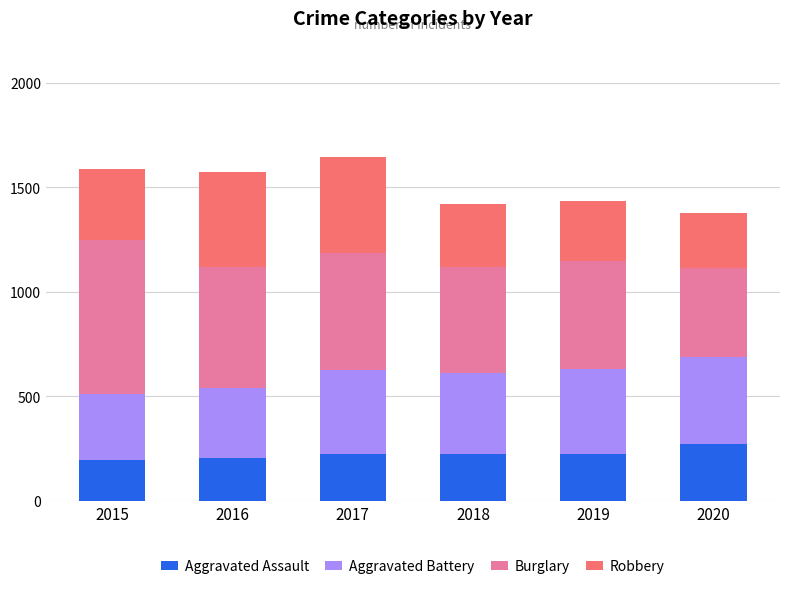

What is the approximate value of Aggravated Assault at 2019?

223